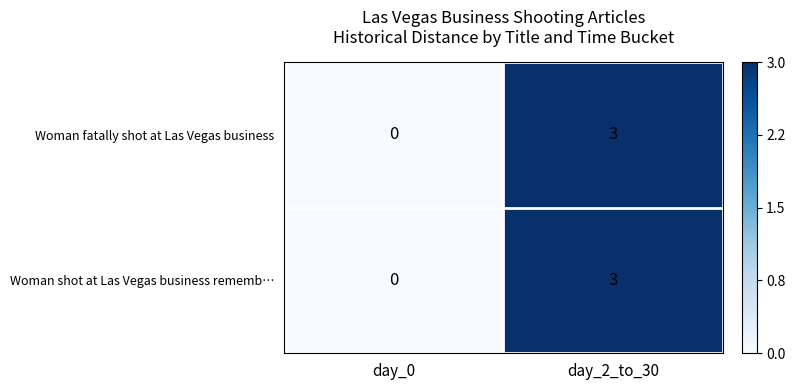

The value of Woman fatally shot at Las Vegas business at day_0 is 1. True or false?

False